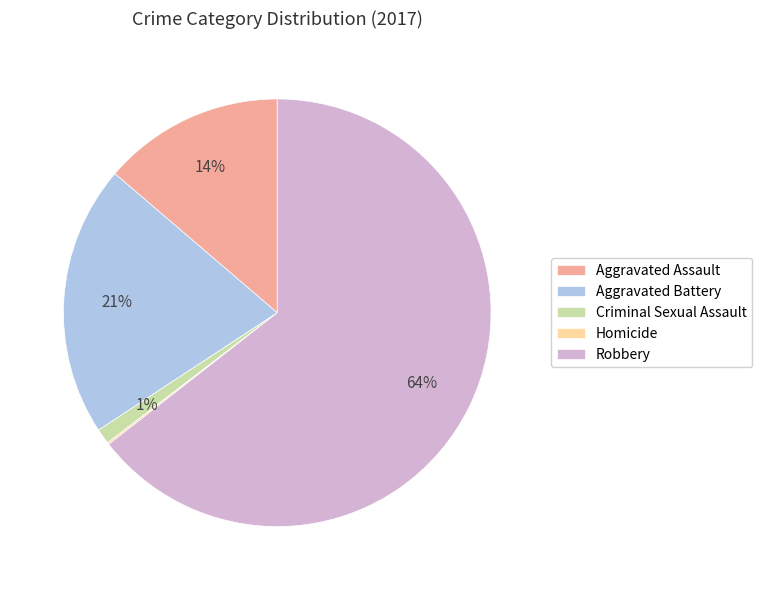

To the nearest percent, what is the difference between the largest and smallest slice percentages?

64%